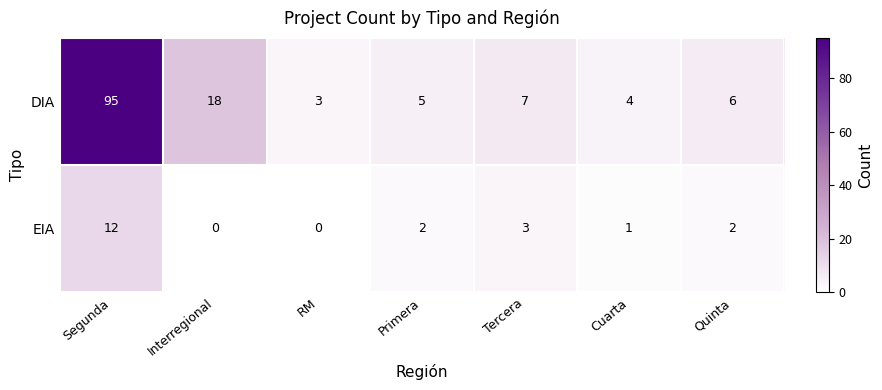

Reading left to right, what are all the values shown in this chart?

DIA: 95	18	3	5	7	4	6
EIA: 12	0	0	2	3	1	2